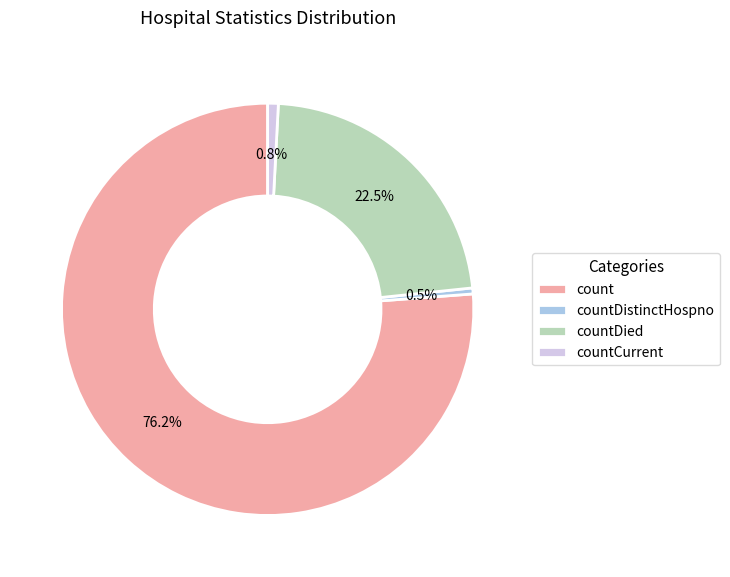

Which slice is the largest?

count